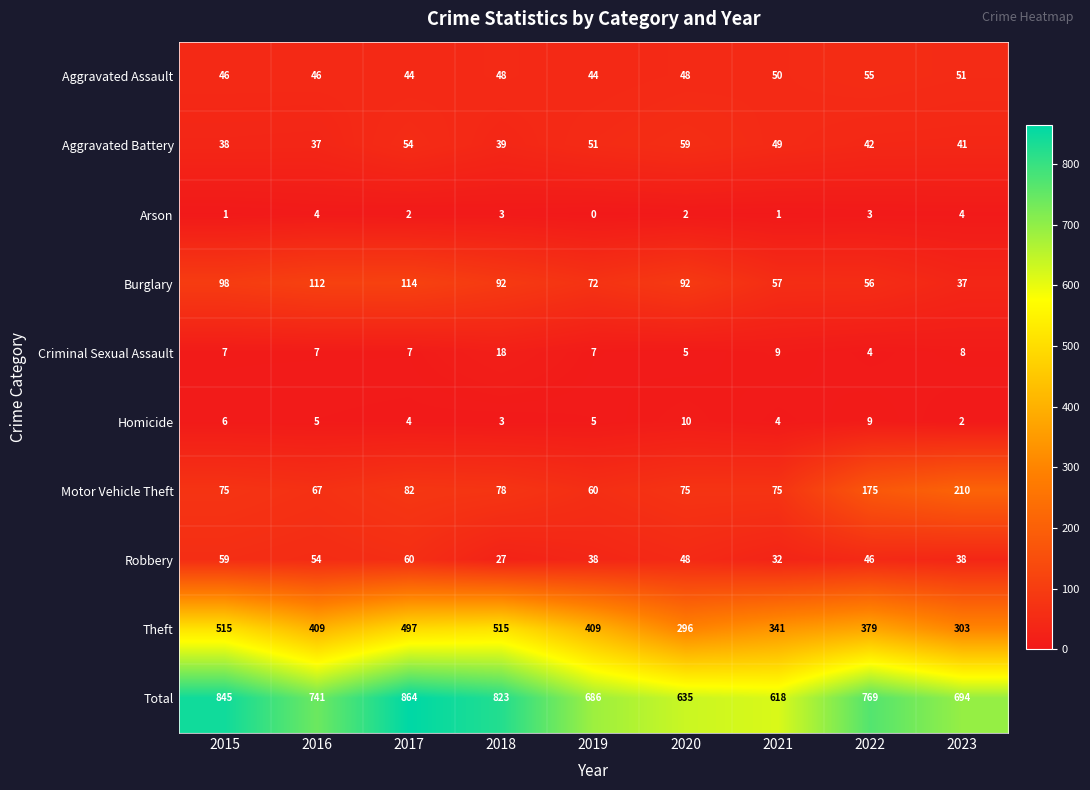

Read the Total value at 2018, to the nearest 10.

820